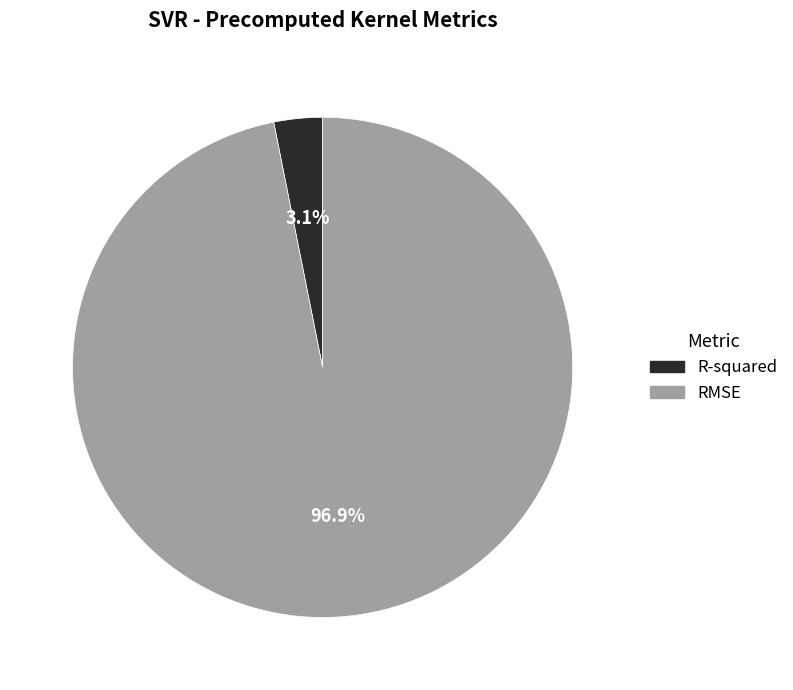

To the nearest percent, what is the difference between the RMSE and R-squared slice percentages?

94%